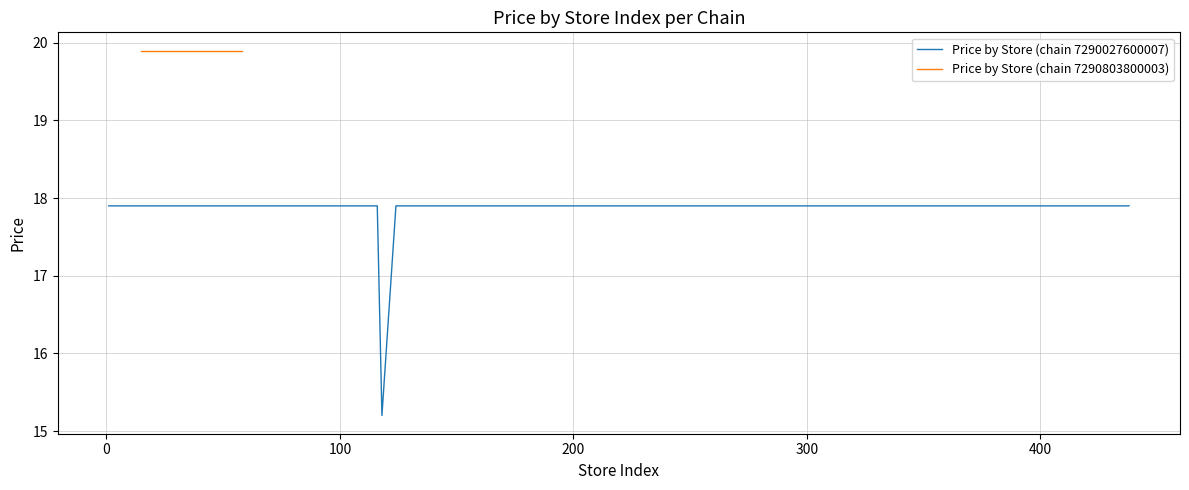

What is the lowest value of the Price by Store (chain 7290027600007) series?

15.2